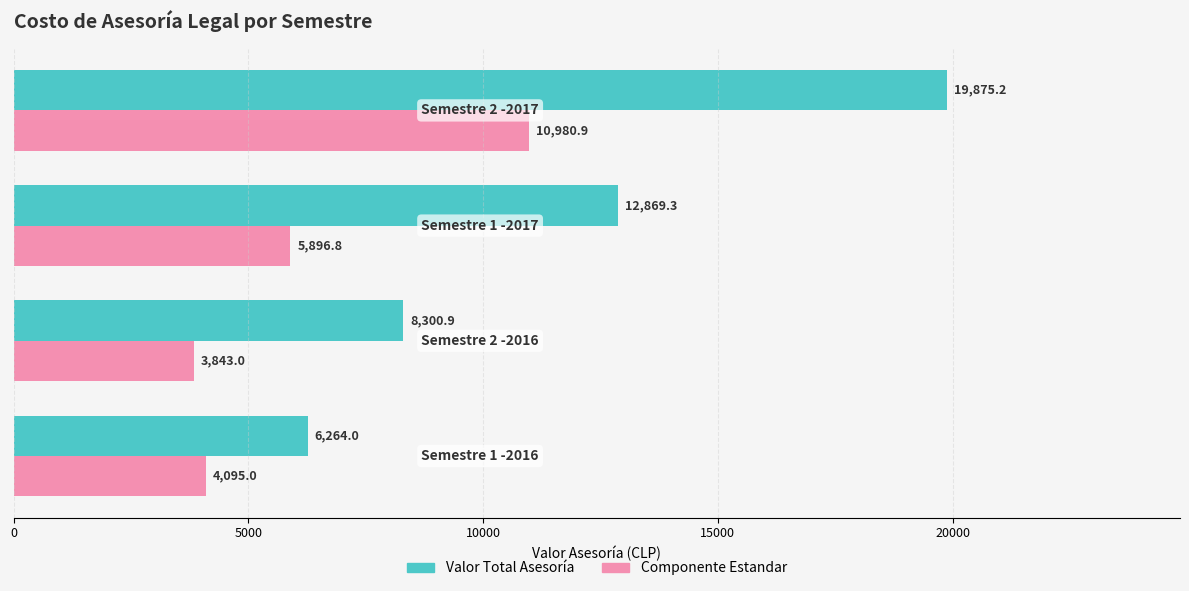

What is the average value of the Componente Estandar series?

6203.9